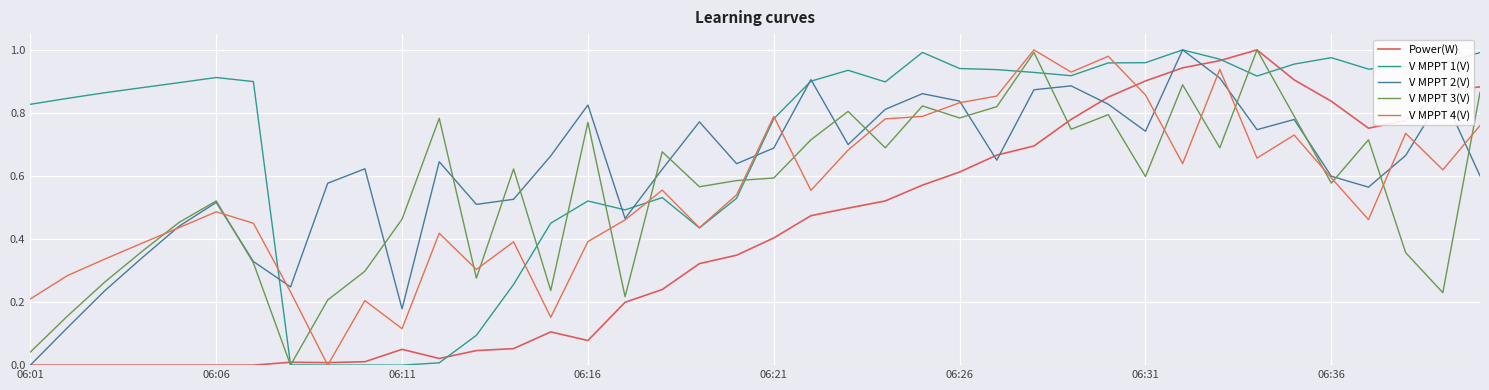

Does the chart display data point markers on the line(s)?

No